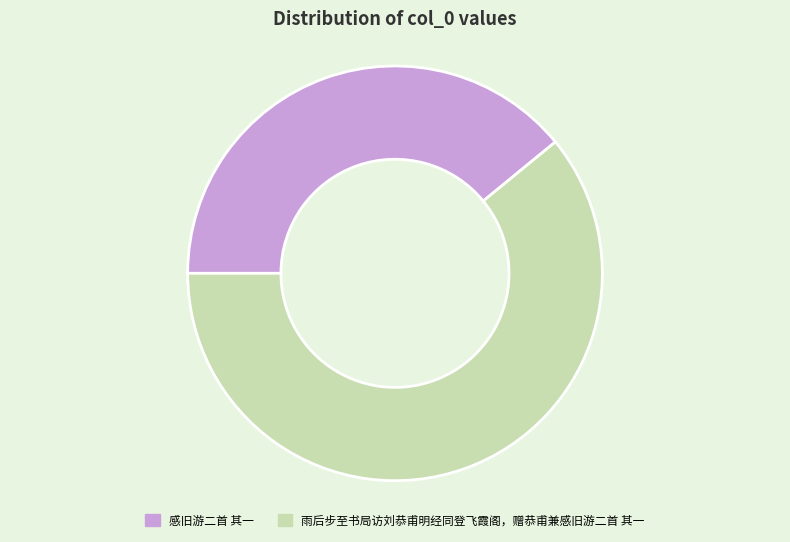

Which category has the biggest portion of the pie?

雨后步至书局访刘恭甫明经同登飞霞阁，赠恭甫兼感旧游二首 其一